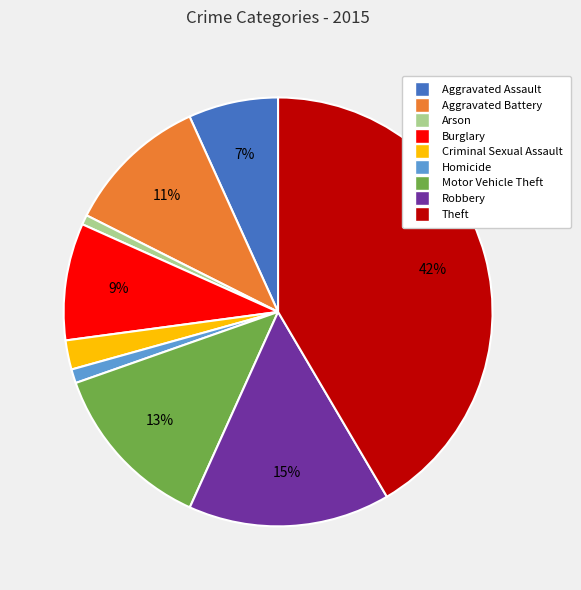

What percentage is the Criminal Sexual Assault slice, to the nearest percent?

2%